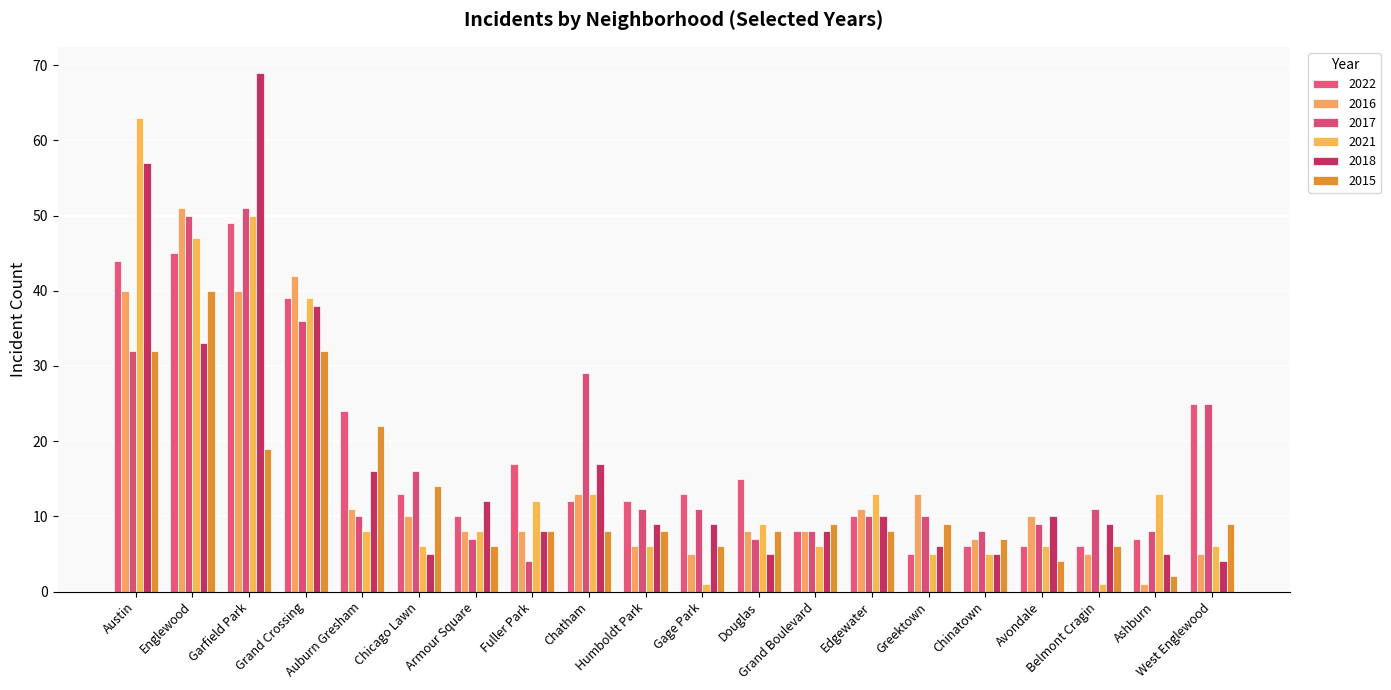

What position from the left is Armour Square?

7